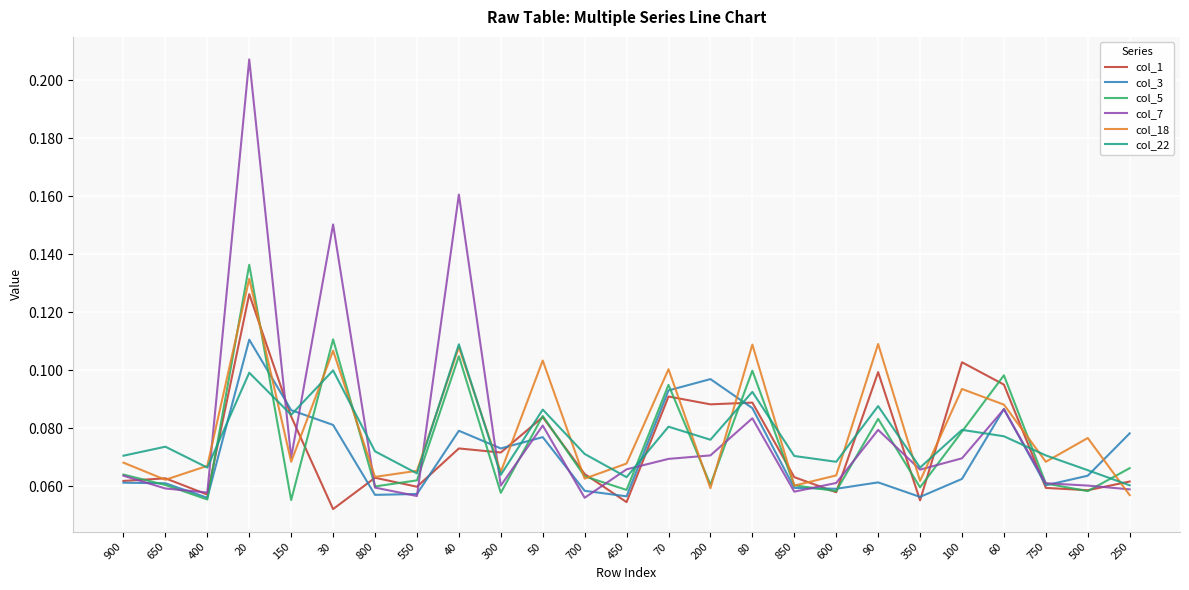

Is it true that col_18 equals 0.0 at 800?

False